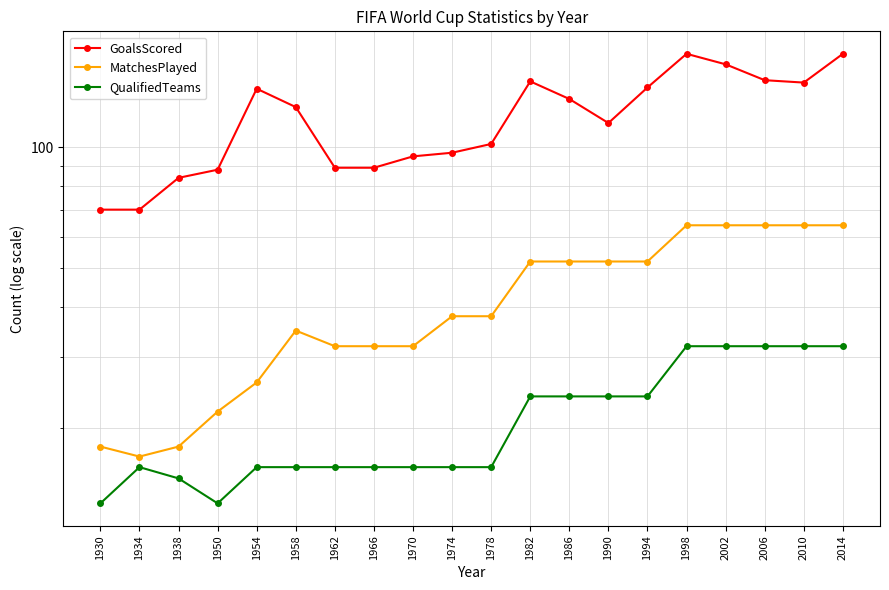

Read the MatchesPlayed value at 1958, to the nearest 10.

40